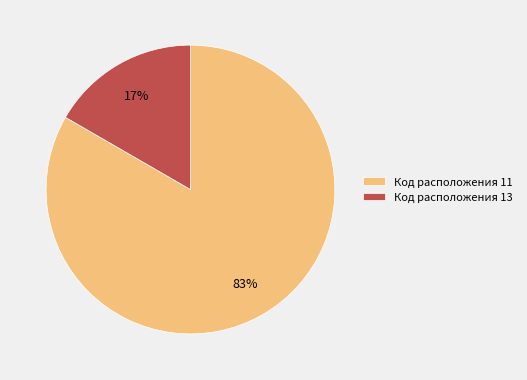

Which category has the biggest portion of the pie?

Код расположения 11